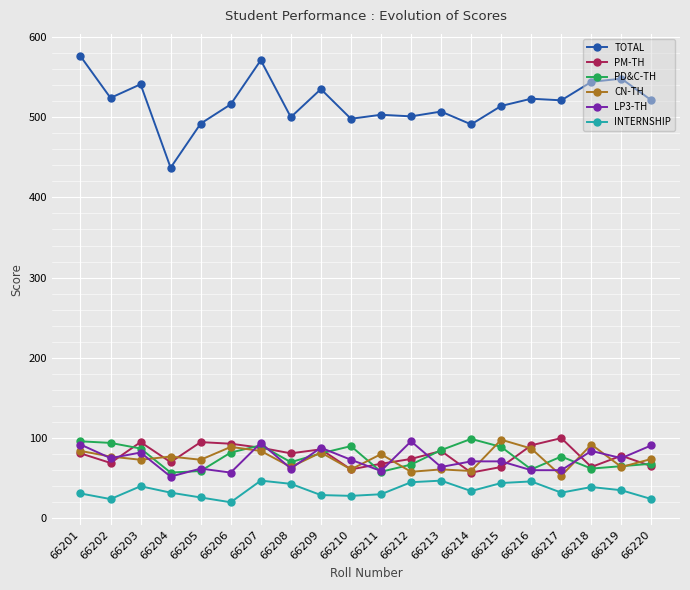

True or false: CN-TH has a value of 58 at 66212.

True